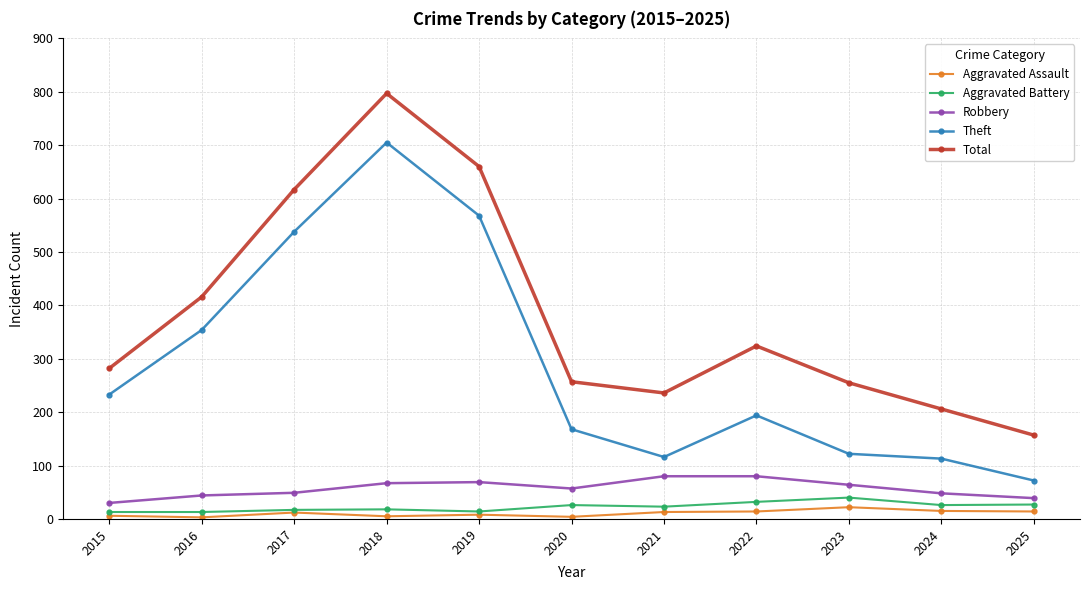

Where is the first local maximum for Total?

2018